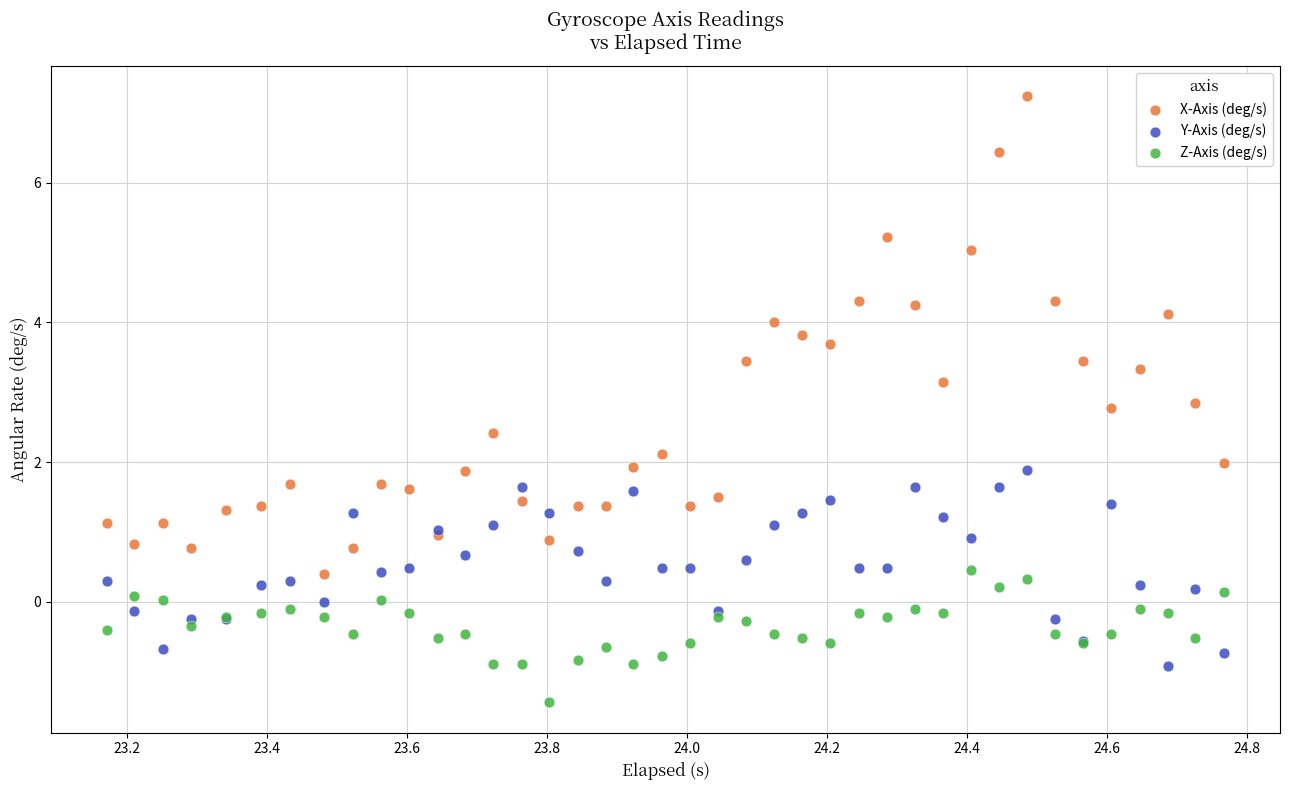

What is the X range (max minus min) for the scatter plot?

1.6